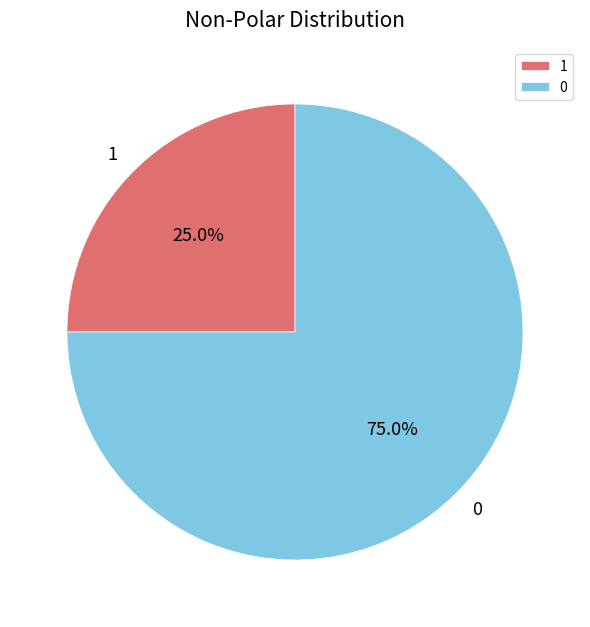

What is the total percentage of 1 and 0?

100.0%